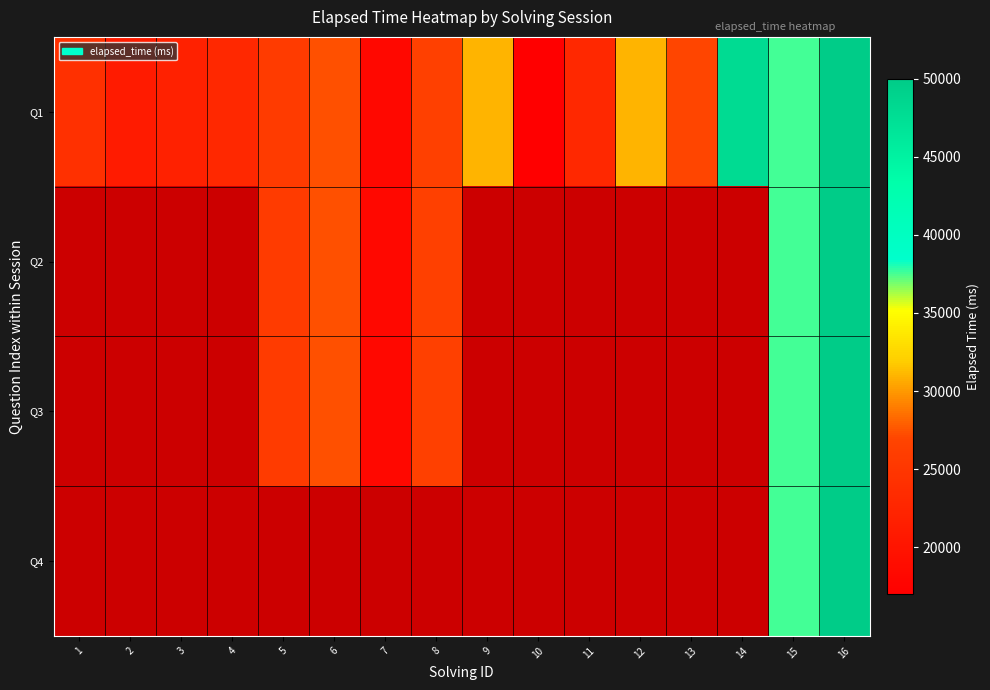

How many distinct data groups are displayed?

4